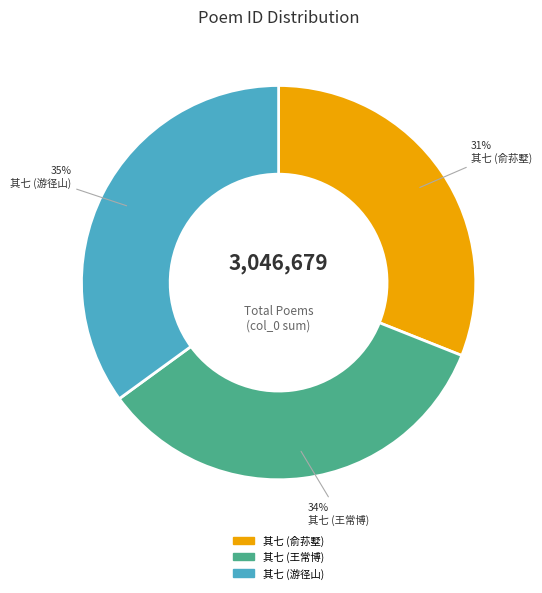

Do 其七 (俞荪墅) and 其七 (王常博) together represent more than half of the pie?

Yes